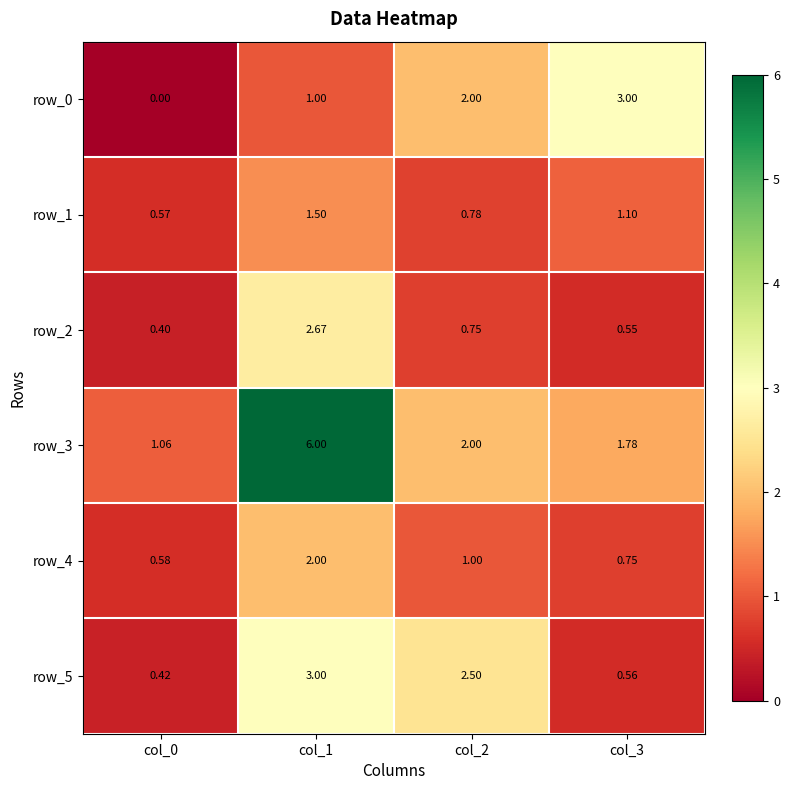

Which label corresponds to the largest value in the chart?

col_1